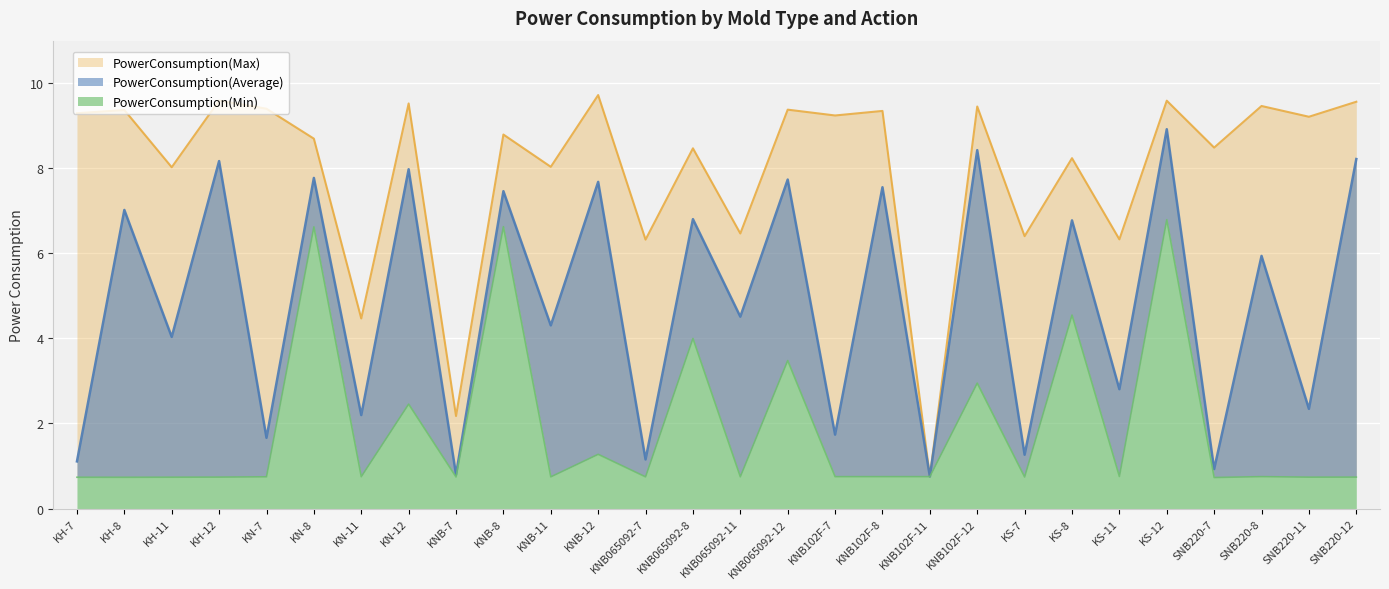

What is the average value of the PowerConsumption(Min) series?

1.9